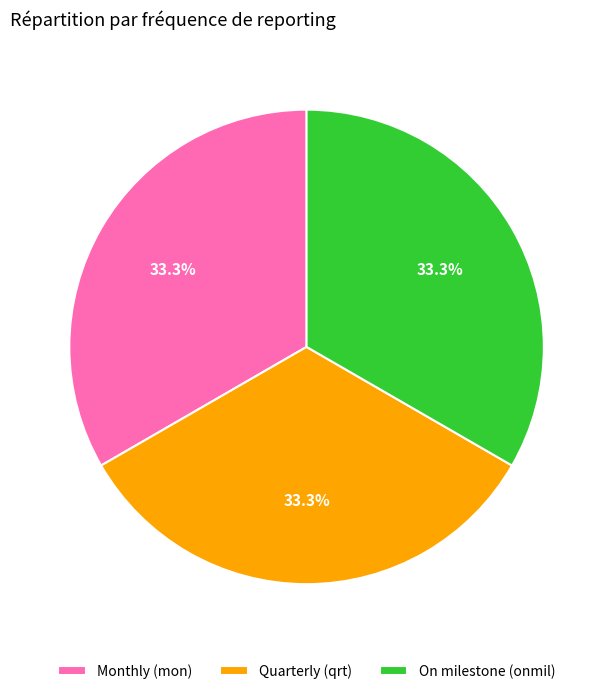

Is there a majority slice in this chart?

No